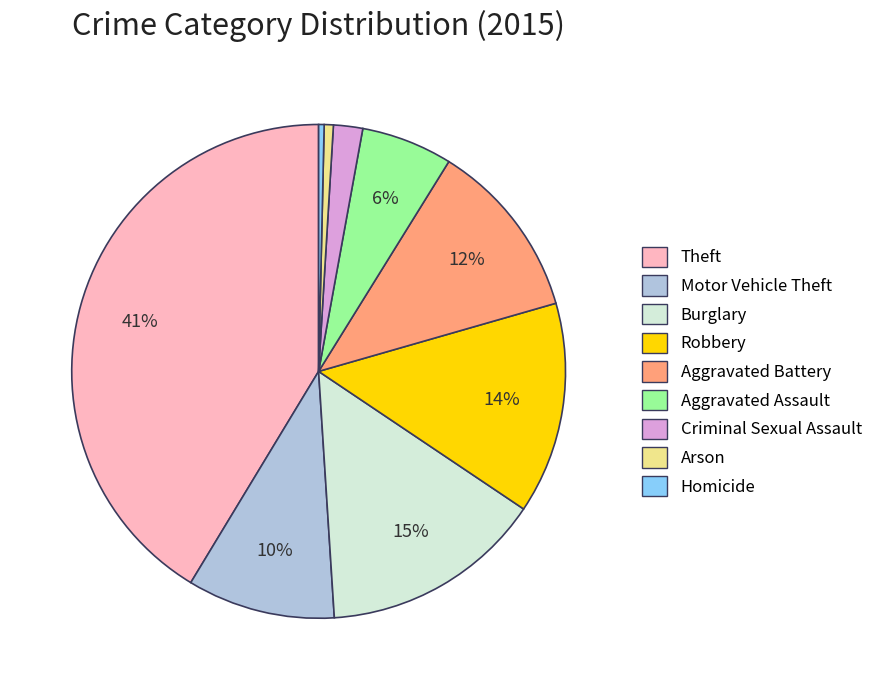

Combined, do Homicide and Motor Vehicle Theft account for over 50%?

No